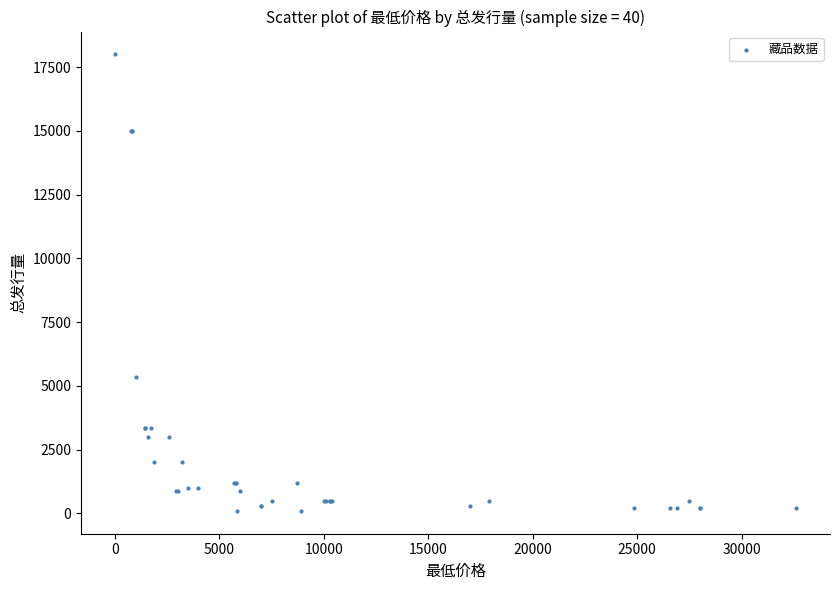

What Y value in the scatter plot is closest to 9050?

5355